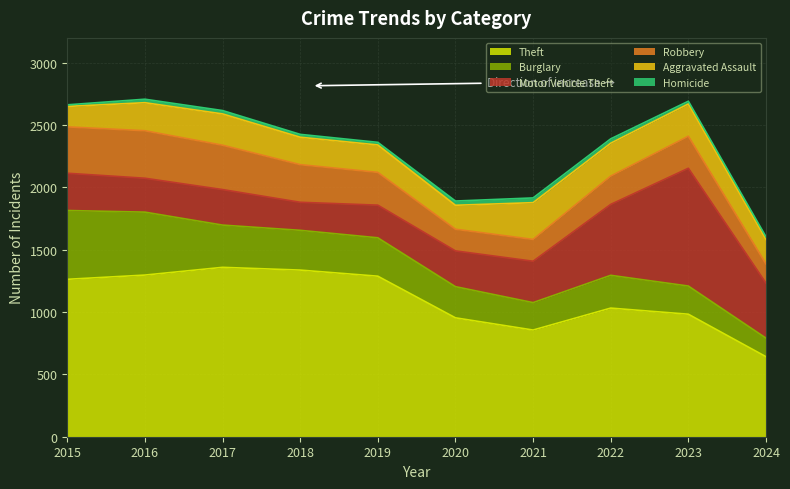

What are all the series names shown in the legend?

Theft, Burglary, Motor Vehicle Theft, Robbery, Aggravated Assault, Homicide